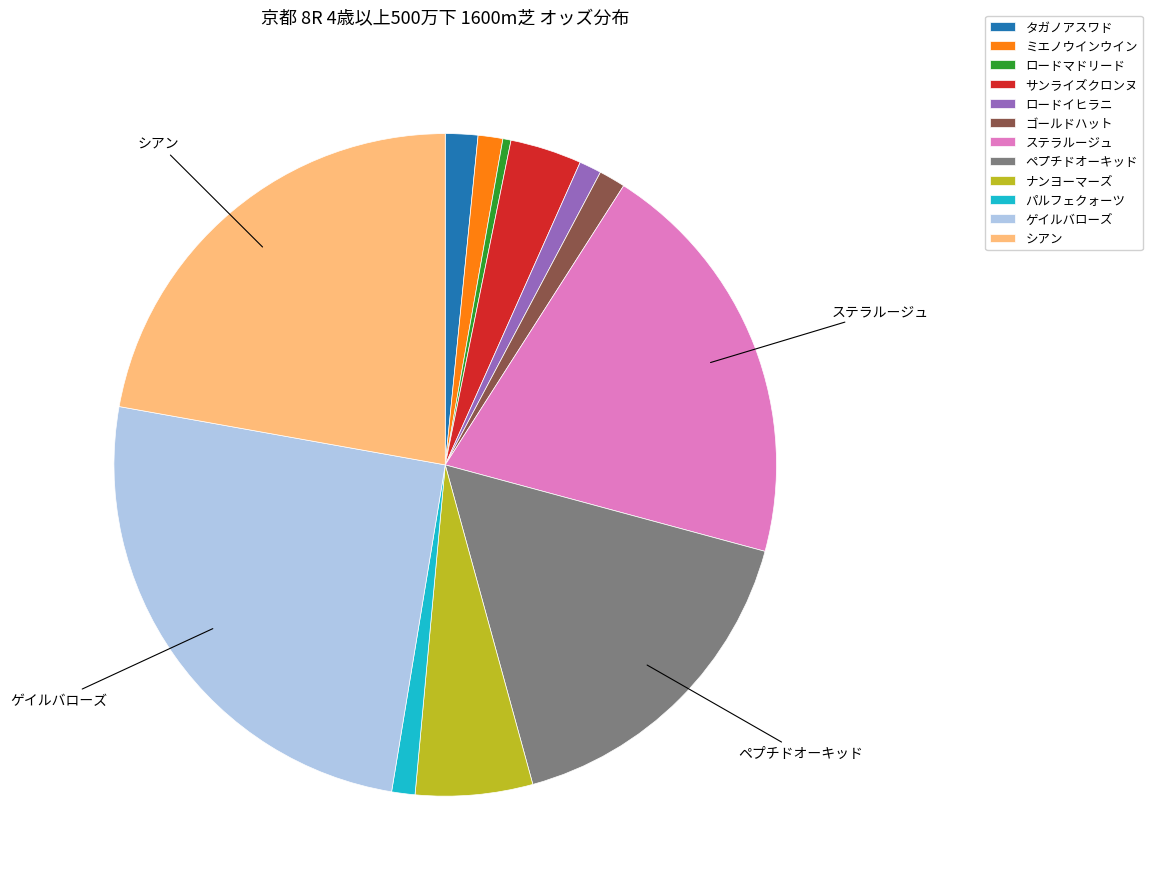

Which slice is the largest?

ゲイルバローズ